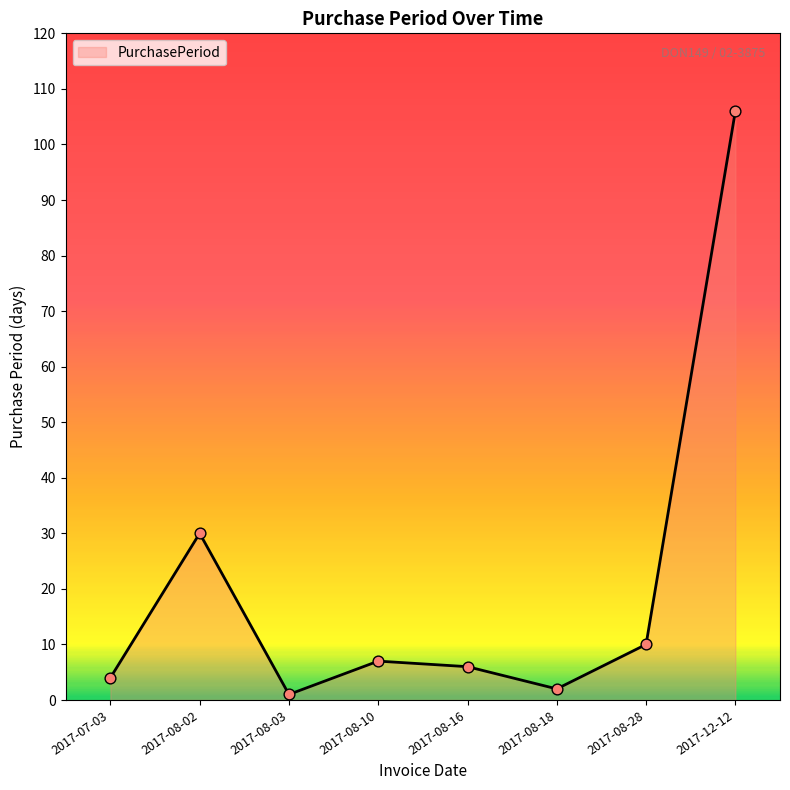

What is the change in value from 2017-08-10 to 2017-12-12?

+99